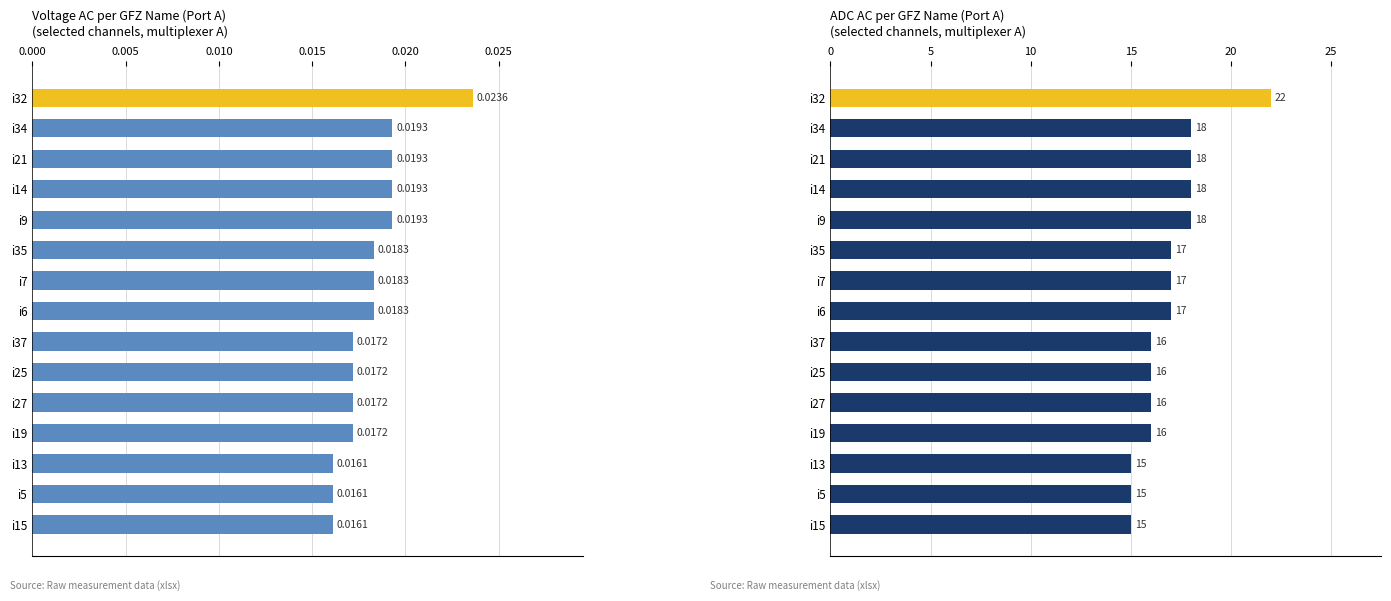

What is the difference between the second highest and minimum values in the ADC AC series?

3.0